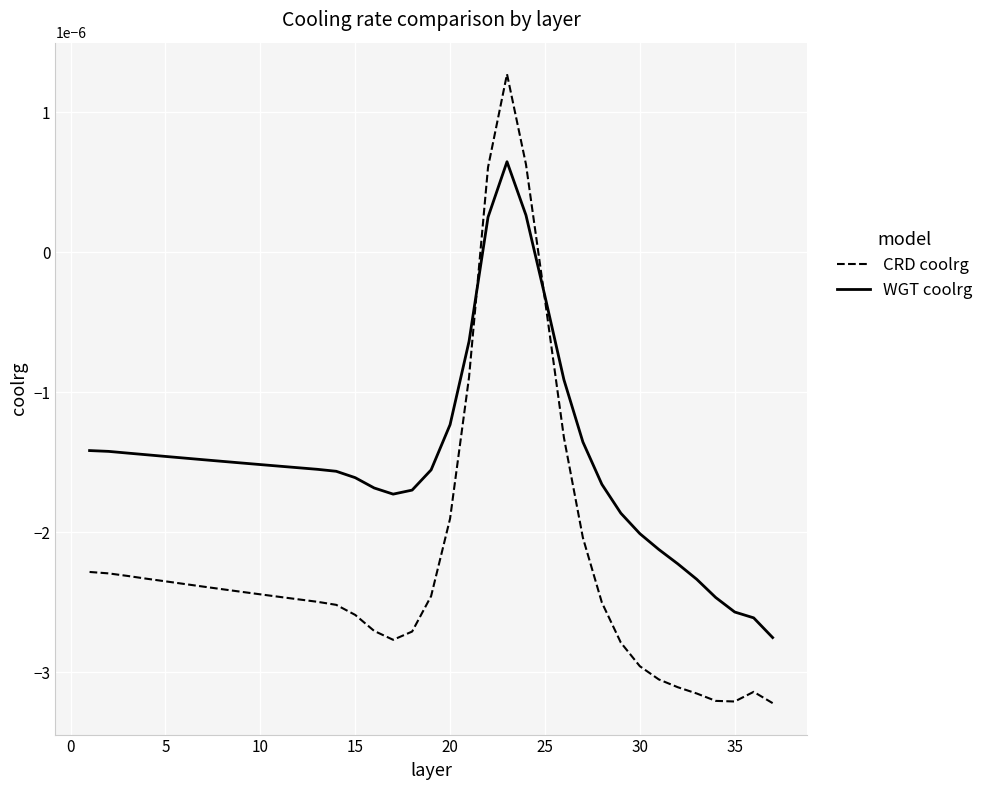

Which series has the largest range (max minus min)?

CRD coolrg